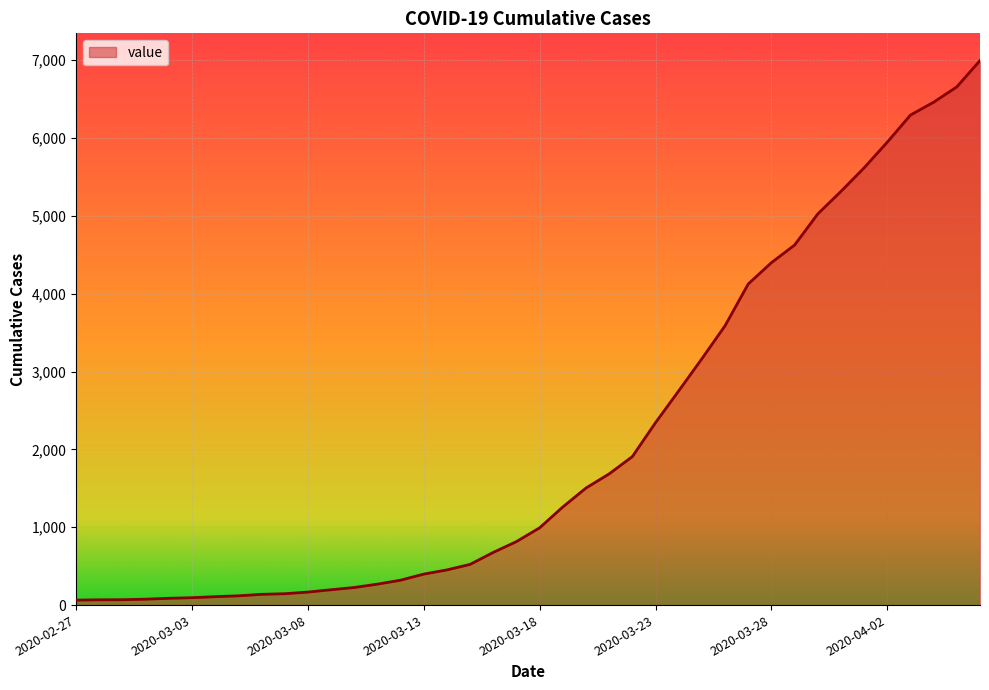

What is the difference between the maximum and minimum values?

6931